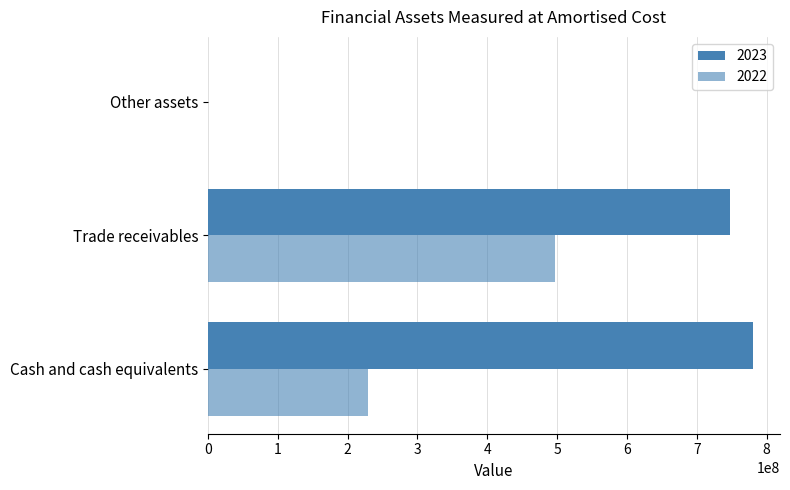

Which category has the highest value in the 2022 series?

Trade receivables